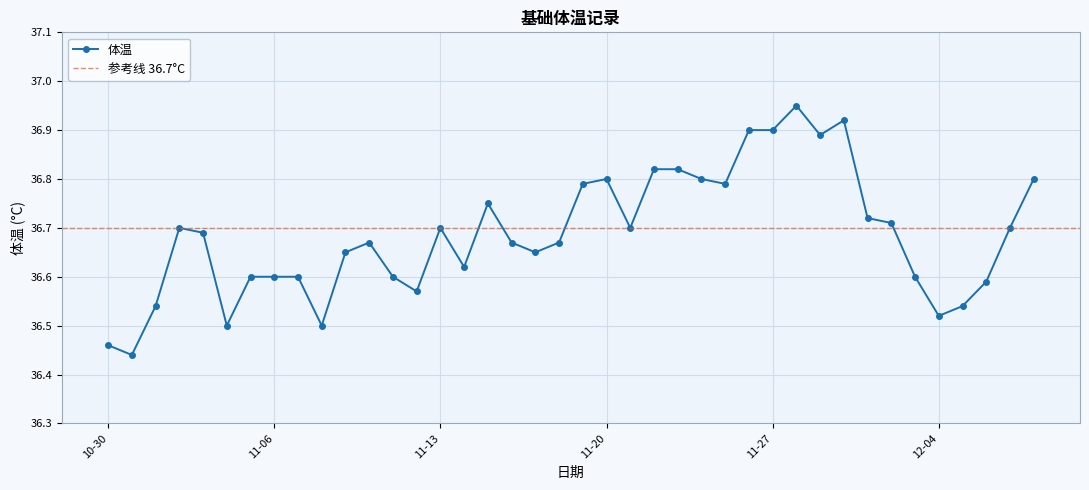

Reading right to left, extract all data points from this chart.

36.8	36.7	36.6	36.5	36.5	36.6	36.7	36.7	36.9	36.9	37.0	36.9	36.9	36.8	36.8	36.8	36.8	36.7	36.8	36.8	36.7	36.6	36.7	36.8	36.6	36.7	36.6	36.6	36.7	36.6	36.5	36.6	36.6	36.6	36.5	36.7	36.7	36.5	36.4	36.5